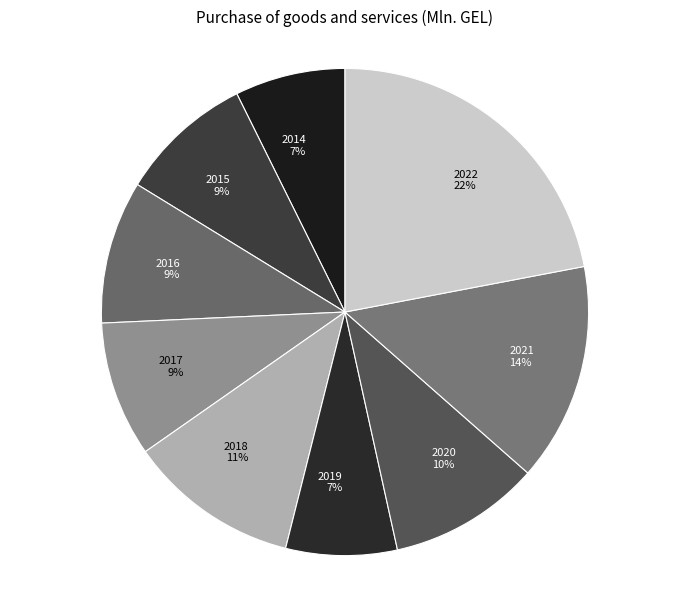

Count the number of slices in the pie.

9